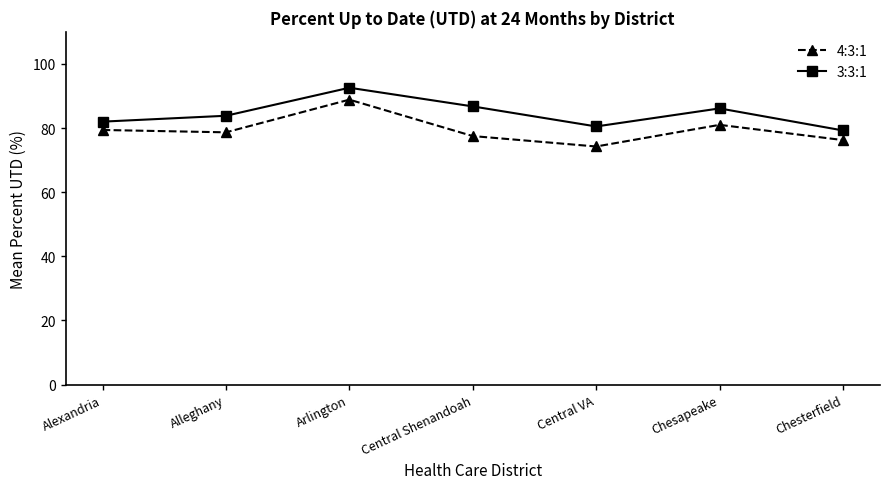

Rank the series by their average value, from lowest to highest.

4:3:1, 3:3:1